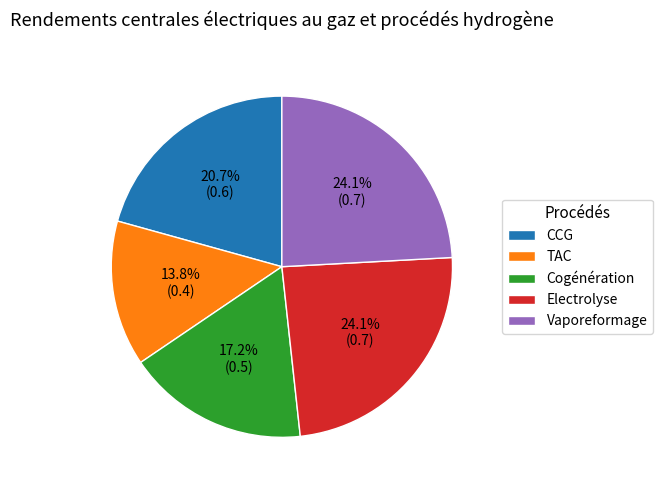

True or false: CCG accounts for 21% of the total.

True